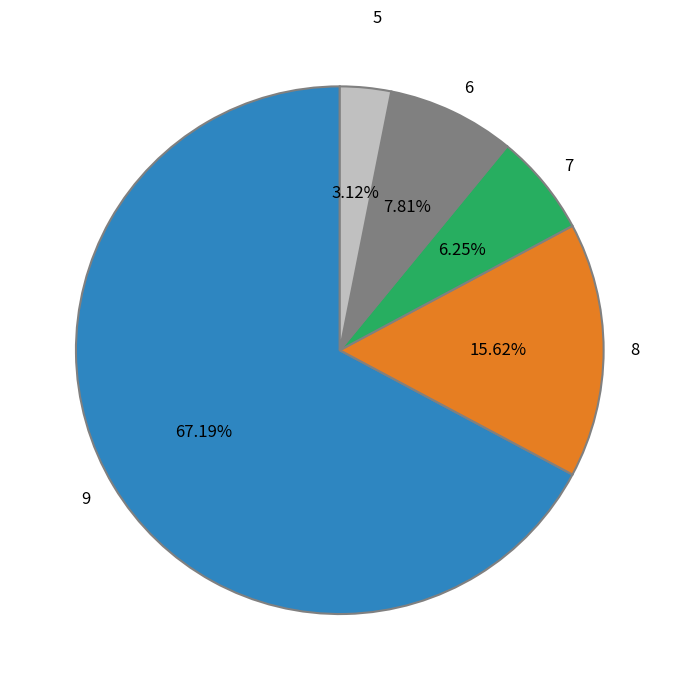

What percentage is the 8 slice, to the nearest percent?

16%